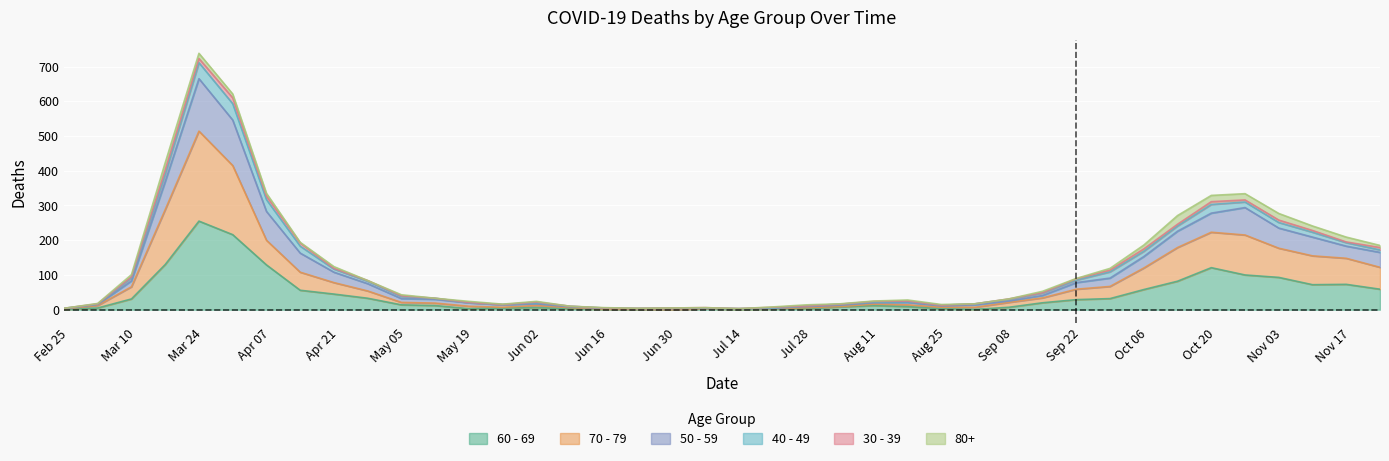

True or false: 60 - 69 and 50 - 59 intersect in this chart.

False